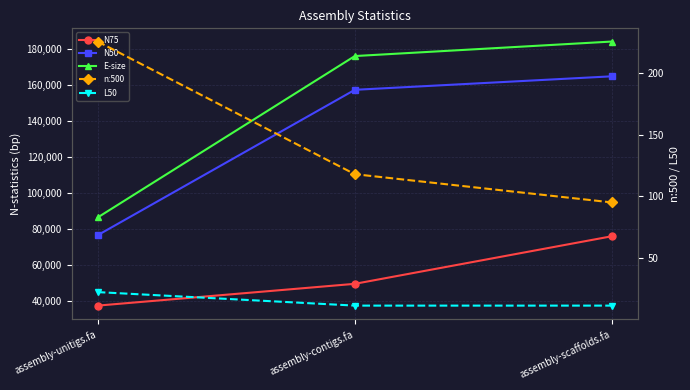

Reading left to right, extract all data points from this chart.

N75: assembly-unitigs.fa=37612	assembly-contigs.fa=49688	assembly-scaffolds.fa=76074
N50: assembly-unitigs.fa=76631	assembly-contigs.fa=157210	assembly-scaffolds.fa=164698
E-size: assembly-unitigs.fa=86451	assembly-contigs.fa=175926	assembly-scaffolds.fa=183968
n:500: assembly-unitigs.fa=226	assembly-contigs.fa=118	assembly-scaffolds.fa=95
L50: assembly-unitigs.fa=22	assembly-contigs.fa=11	assembly-scaffolds.fa=11